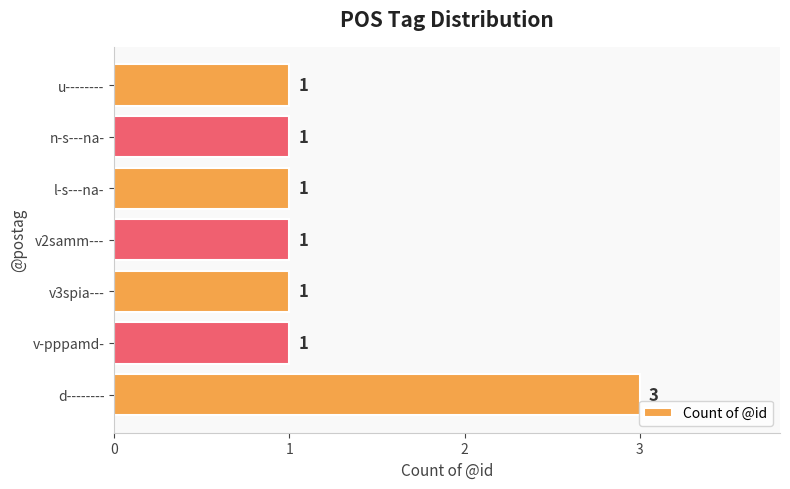

Which has a higher value, u-------- or d--------?

d--------